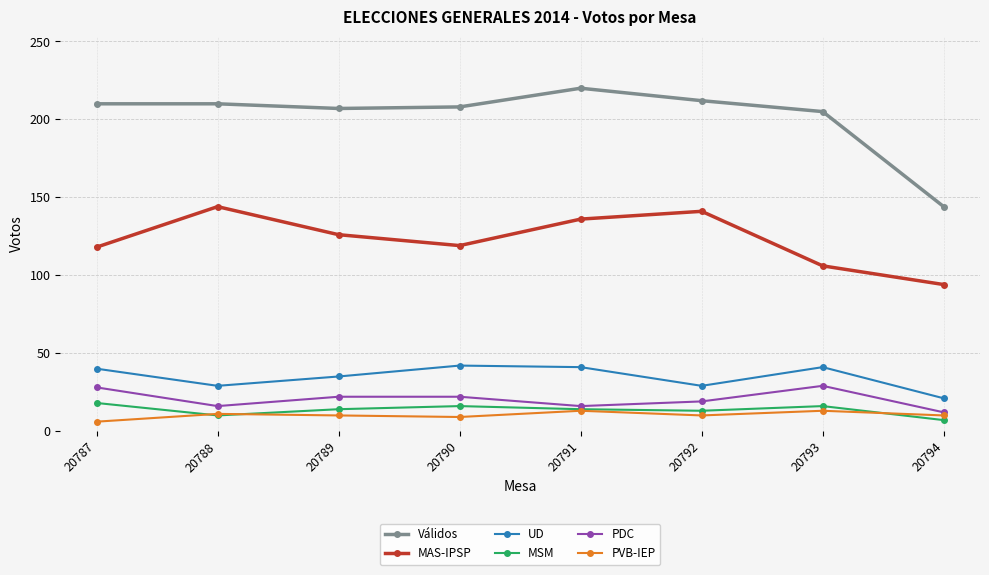

At which category does the chart reach its peak across all series?

20791